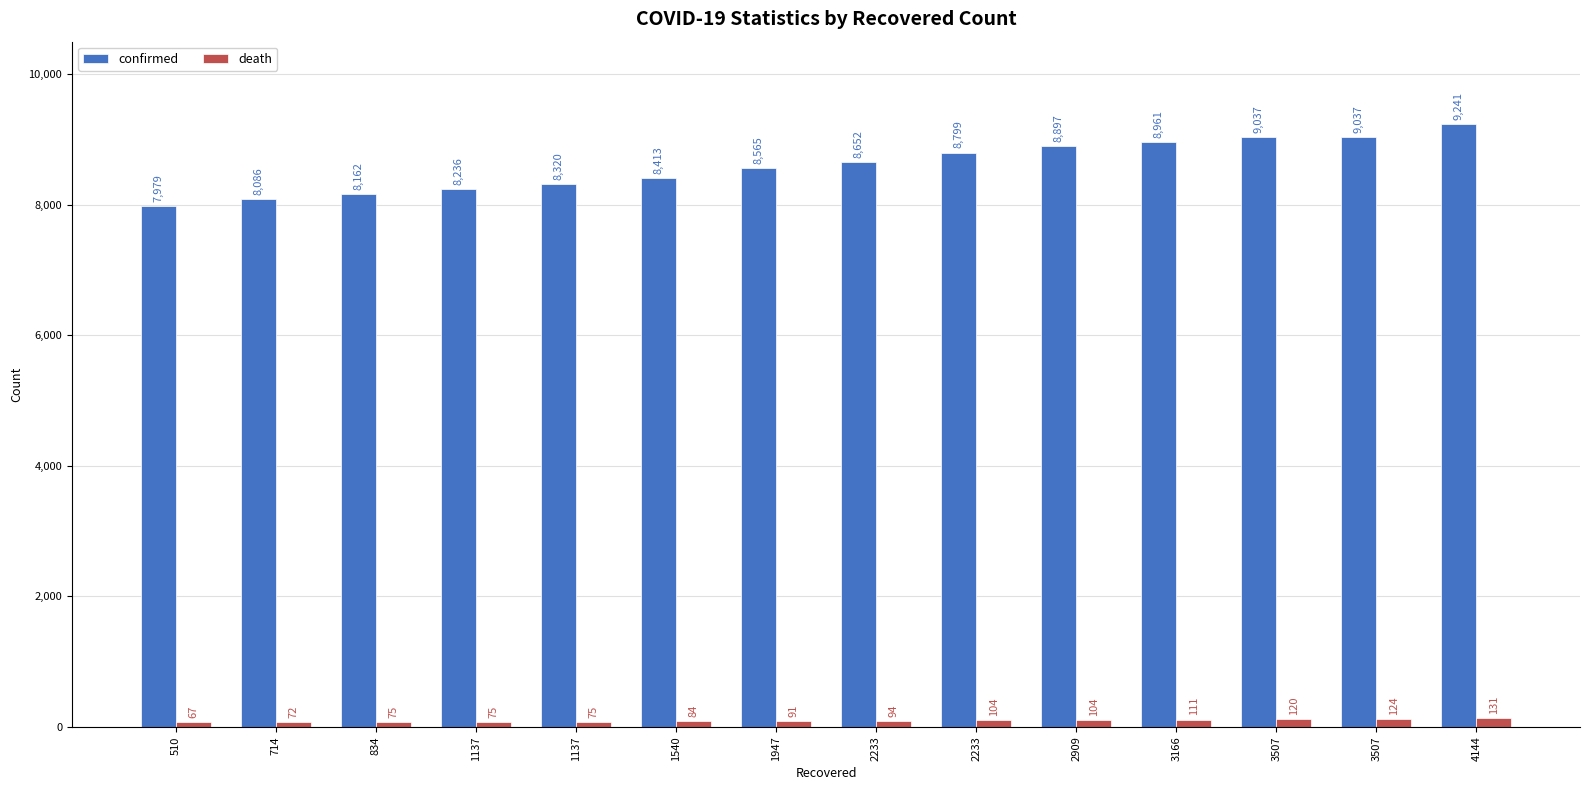

List the series in order of their peak value, highest first.

confirmed, death